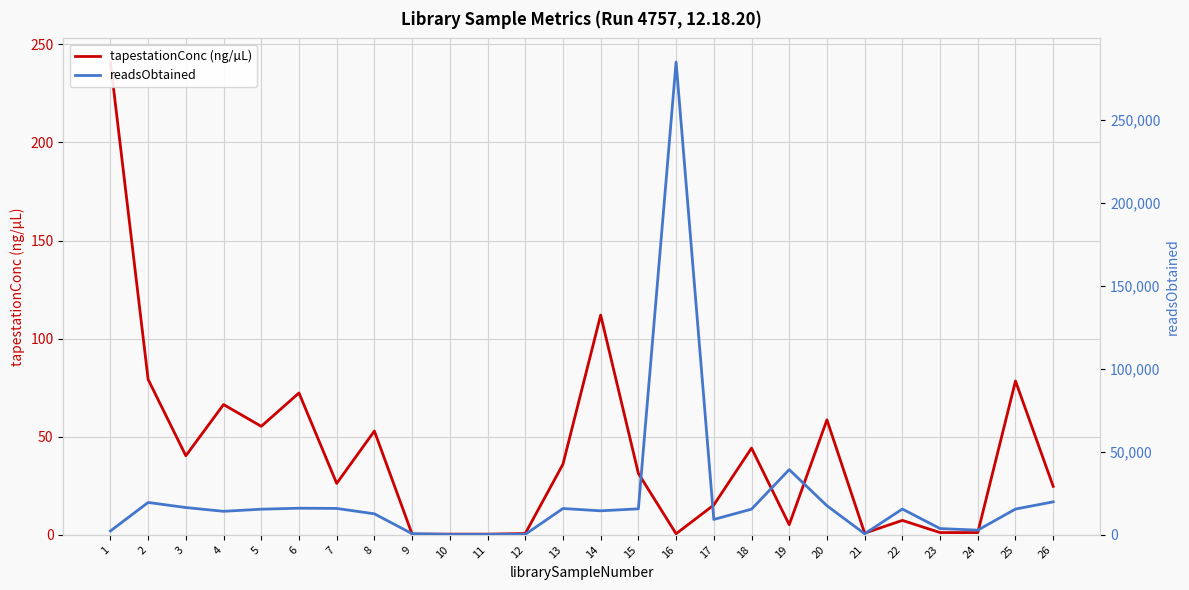

What is the value of the tapestationConc (ng/µL) point at the 3rd from the left?

40.3